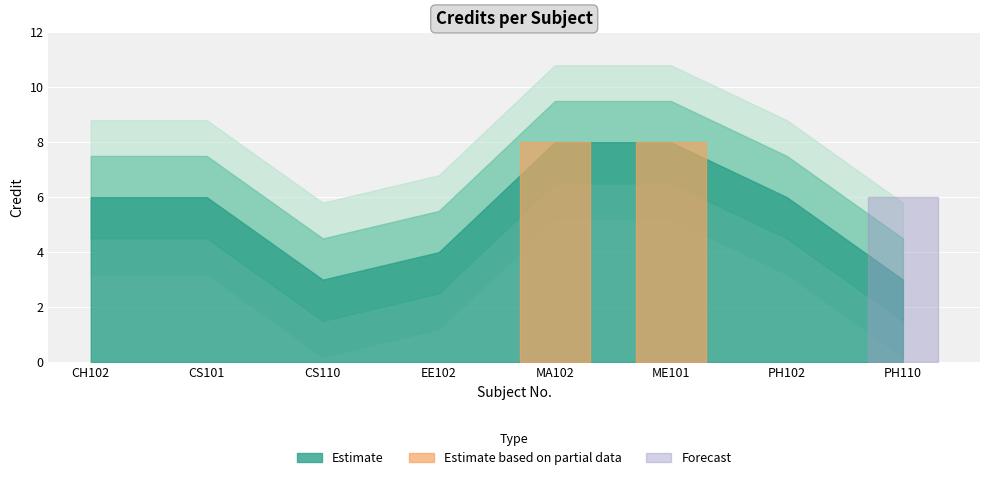

What is the average value?

6